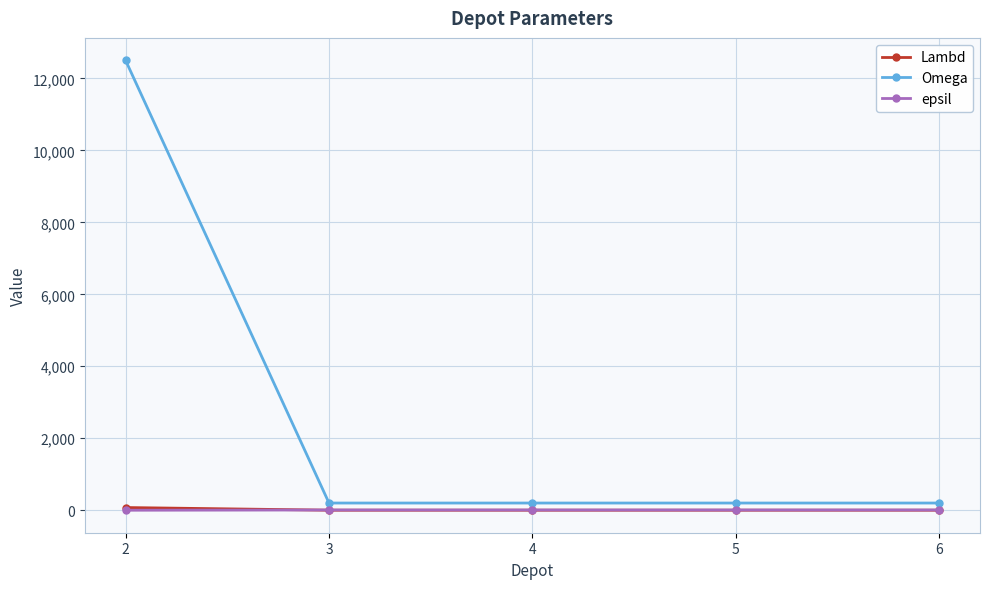

Is this an area chart (filled region under the line)?

No